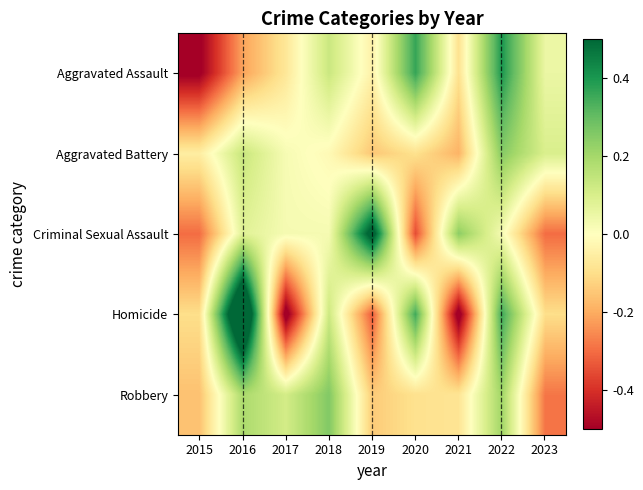

What is the total value across all series at 2020?

0.2